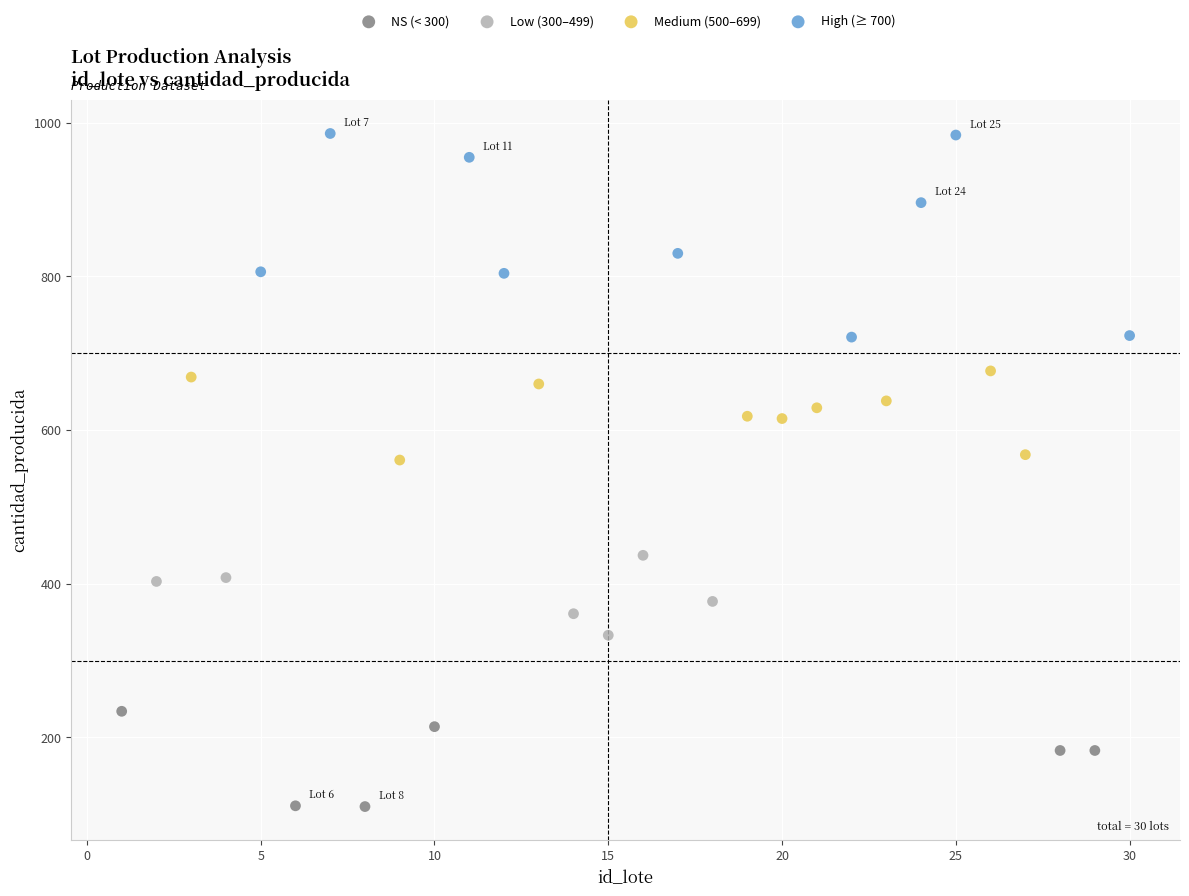

What are all the series names shown in the legend?

NS (< 300), Low (300–499), Medium (500–699), High (≥ 700)